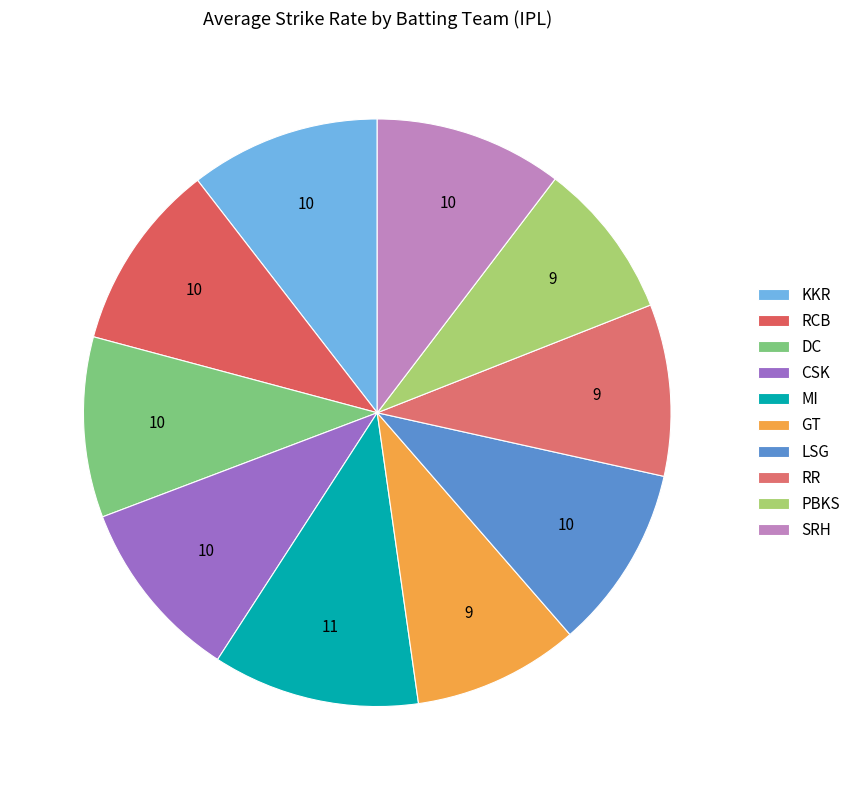

How many segments does this pie chart have?

10